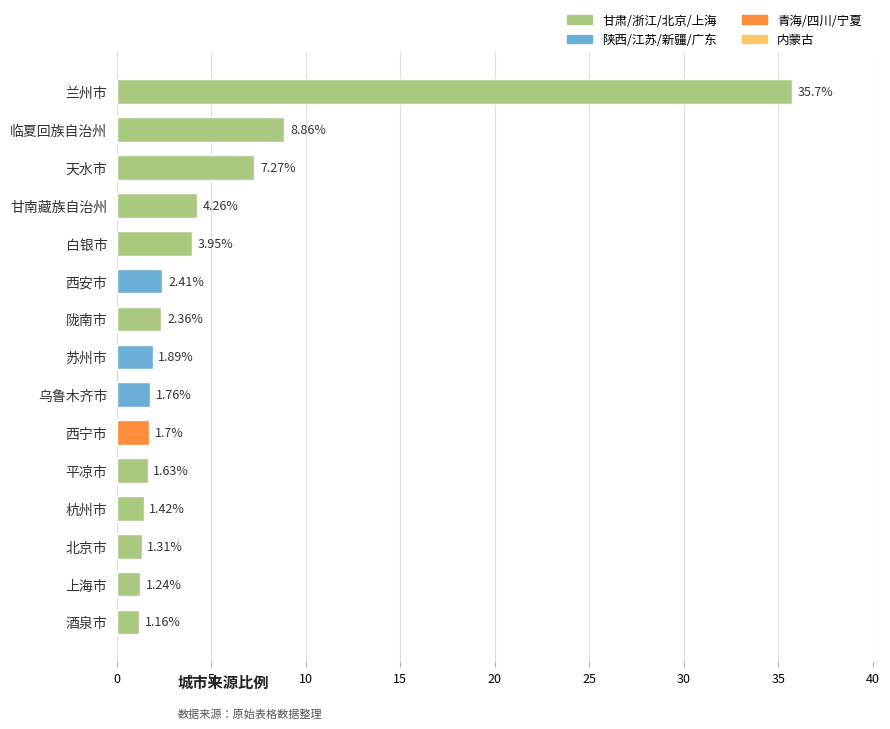

What is the sum of all values?

76.9